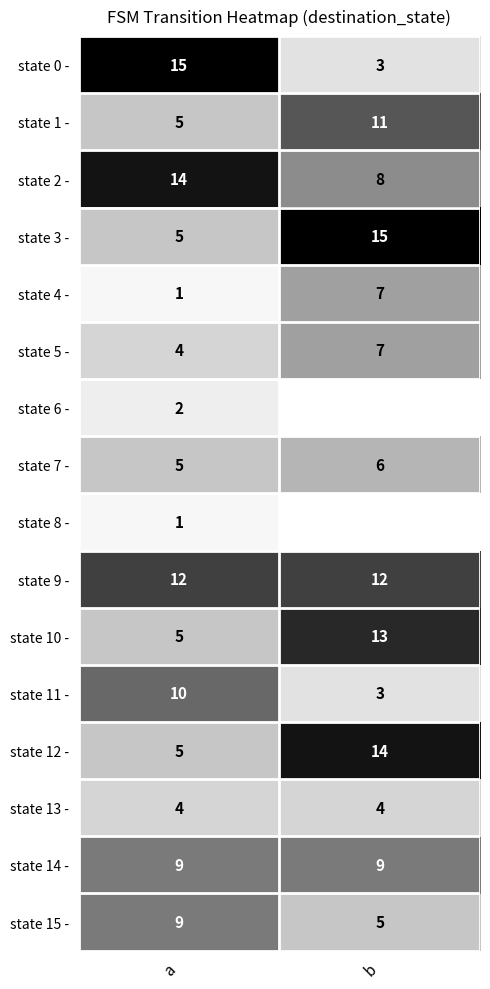

Is the value of state 2 - at b greater than the value of state 10 - at a?

Yes